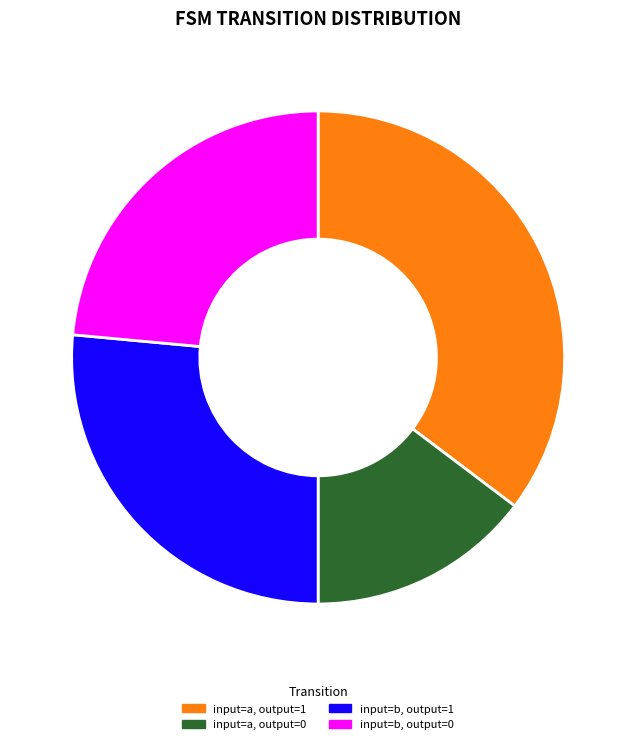

Does any single category account for the majority?

No